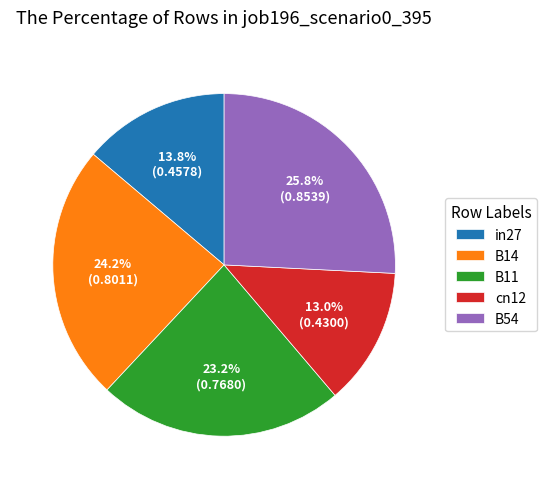

Does any single category account for the majority?

No